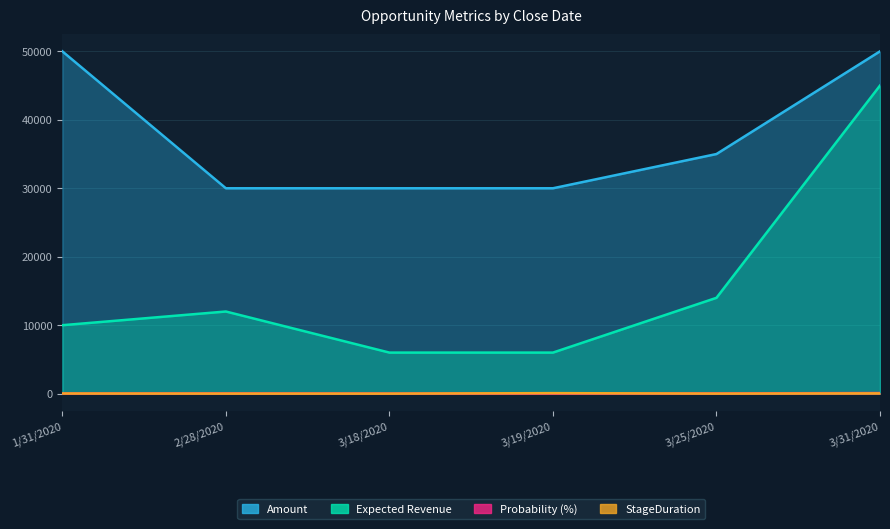

True or false: Amount and Expected Revenue intersect in this chart.

False